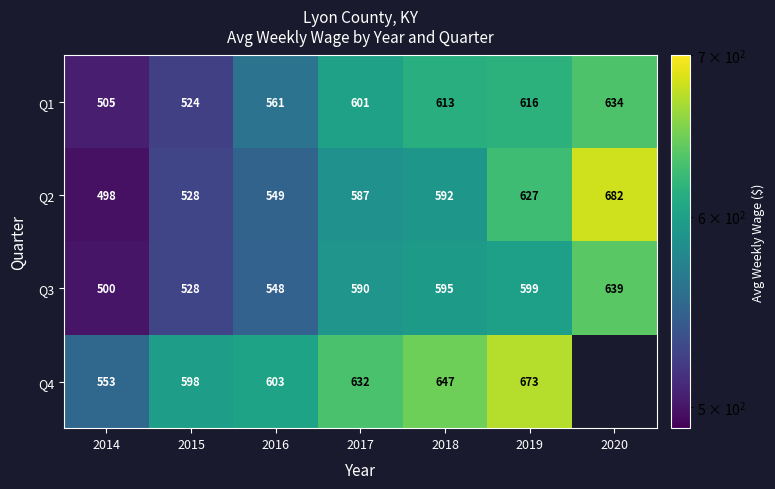

Which label corresponds to the smallest value in the chart?

2014